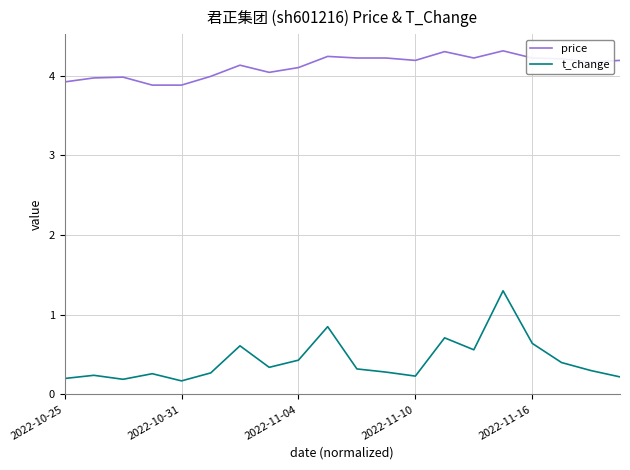

List the series in order of their overall mean, highest first.

price, t_change